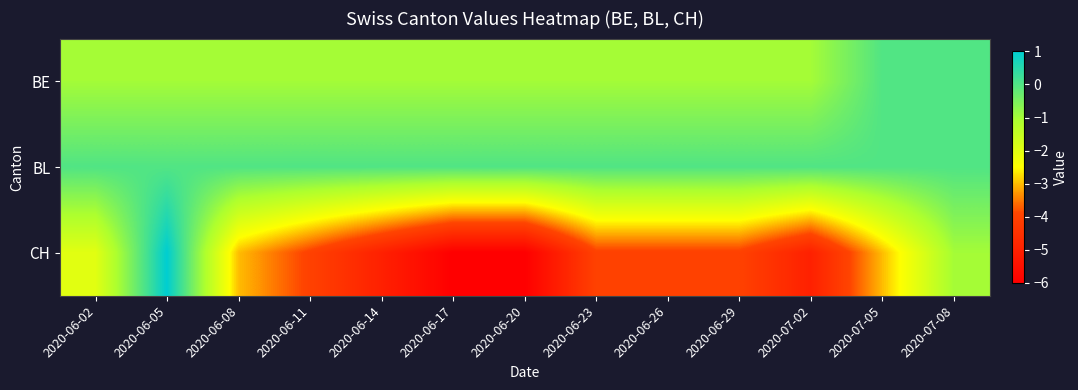

Reading left to right, extract all data points from this chart.

row_0: -1	-1	-1	-1	-1	-1	-1	-1	-1	-1	-1	0	0
row_1: 0	0	0	0	0	0	0	0	0	0	0	0	0
row_2: -2	1	-3	-4	-5	-6	-6	-4	-4	-4	-5	-3	-1